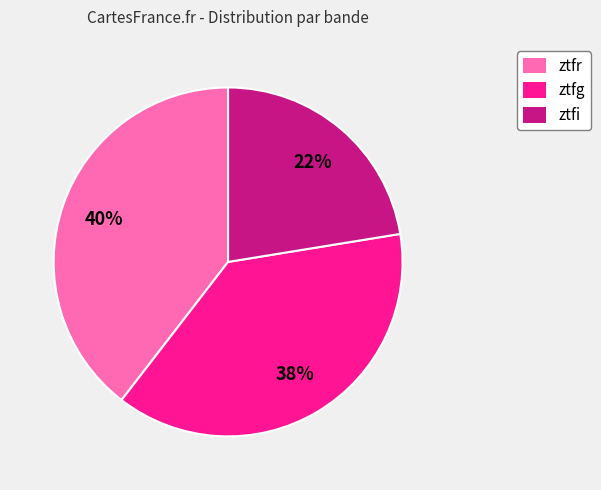

How many slices are in this pie chart?

3